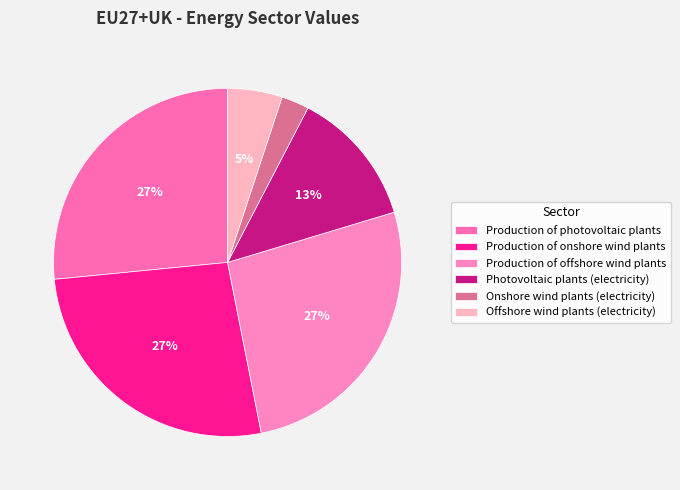

What is the largest slice in the pie chart?

Production of photovoltaic plants